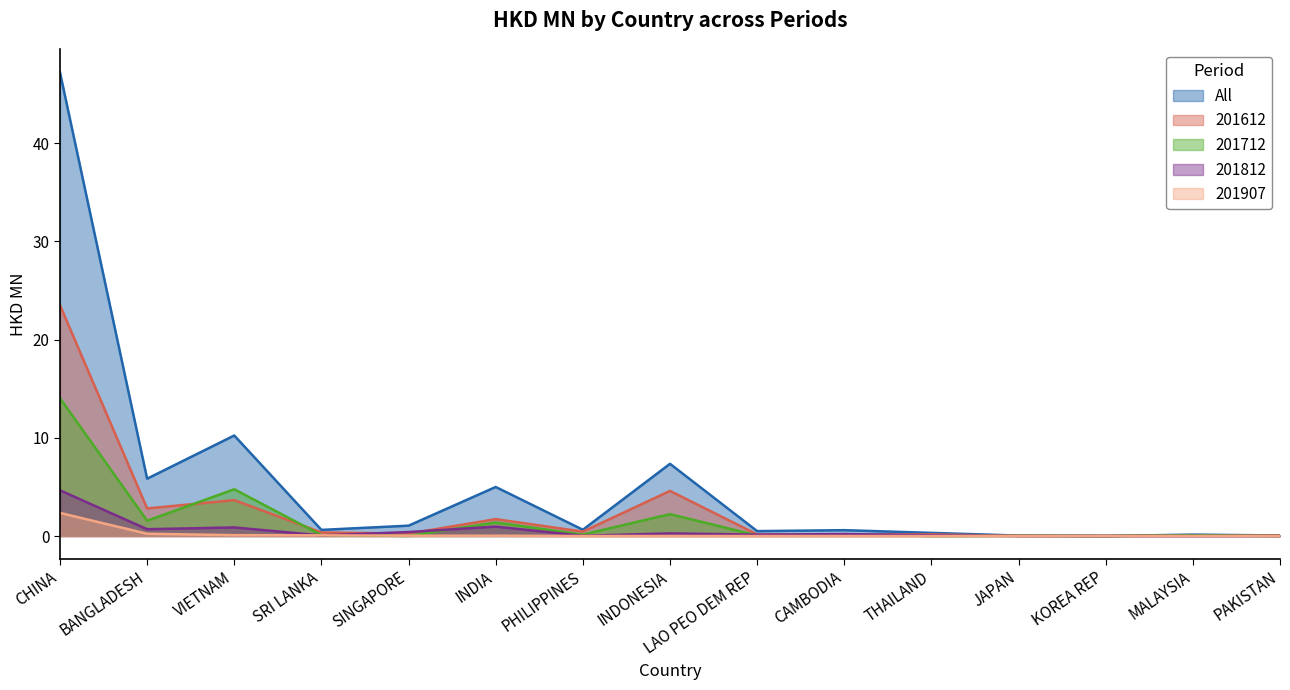

What is the difference between the maximum and minimum values in the 201712 series?

14.0